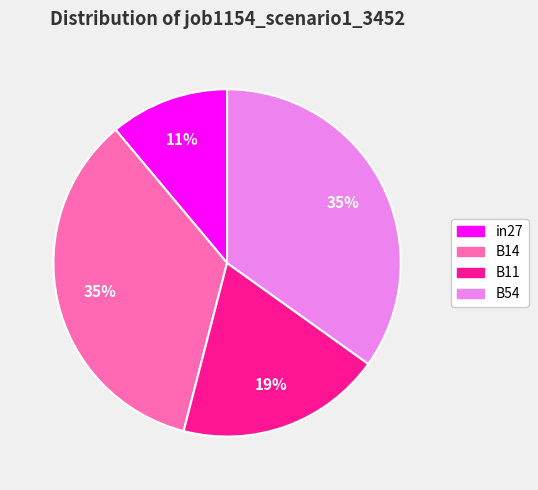

Is there any slice that represents more than half of the pie?

No